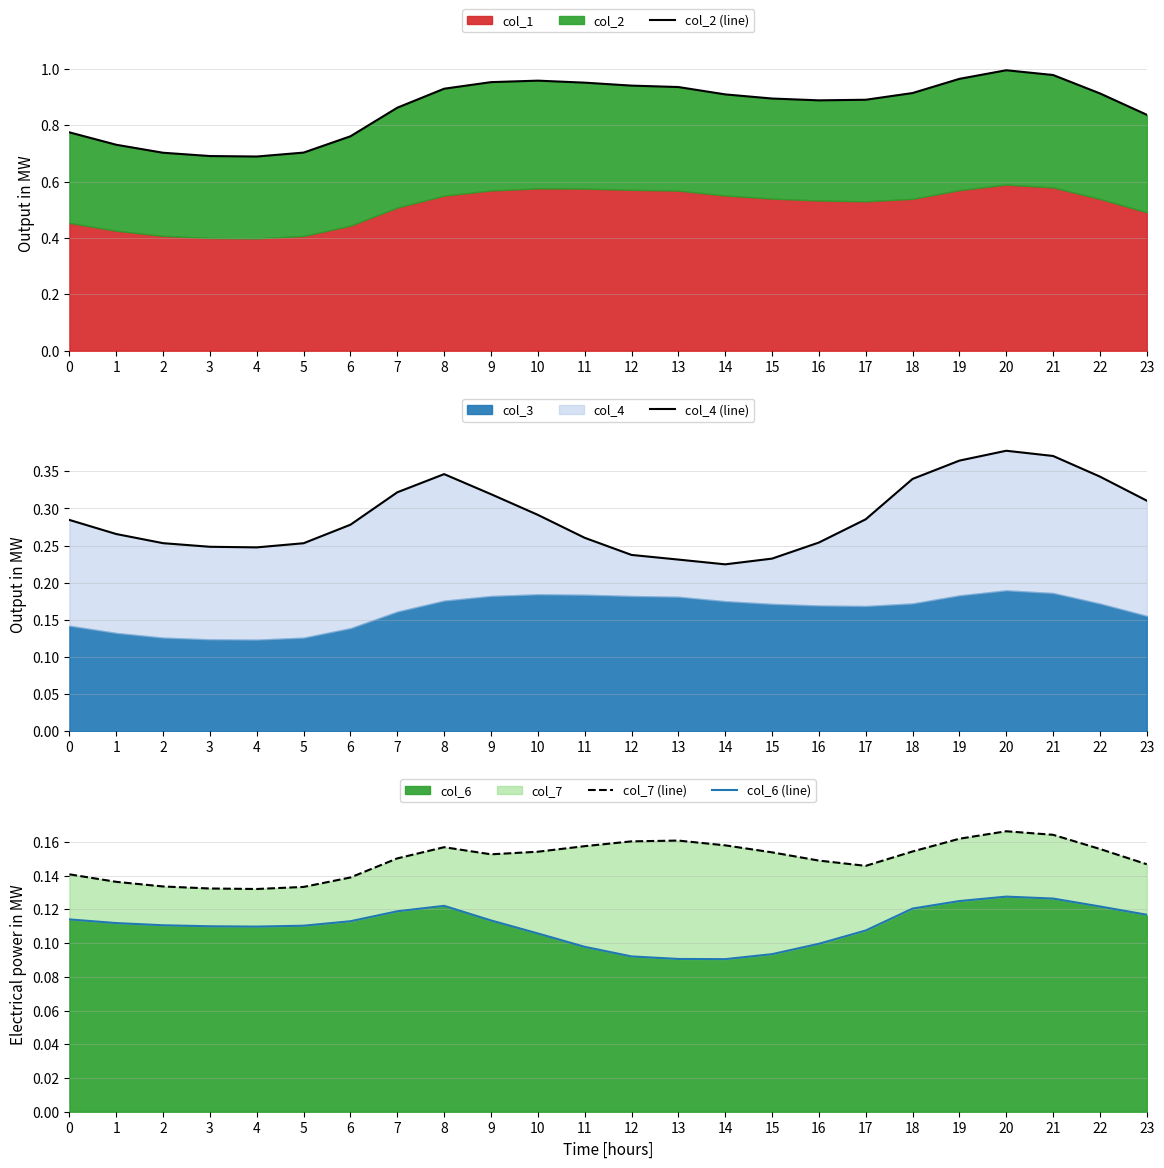

How many col_4 (line) values are between 0 and 1?

24